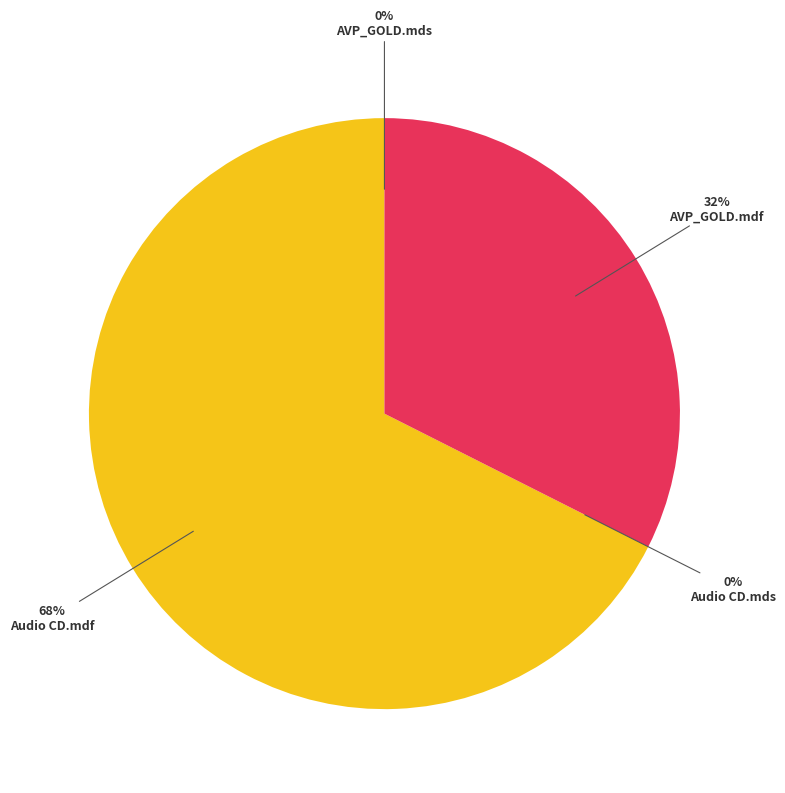

Does any single category account for the majority?

Yes